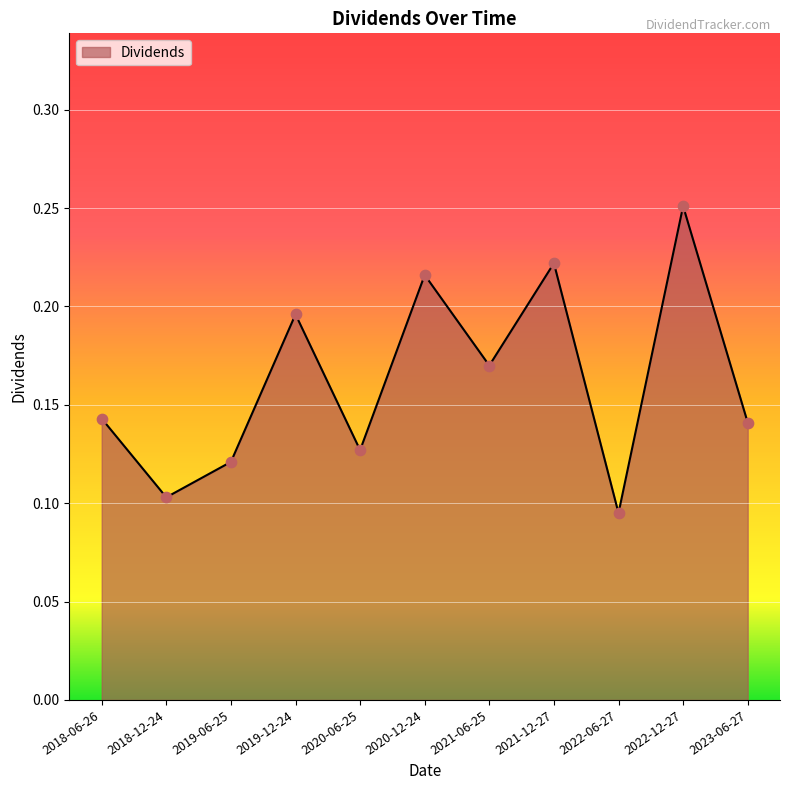

Which has a higher value, 2019-12-24 or 2023-06-27?

2019-12-24